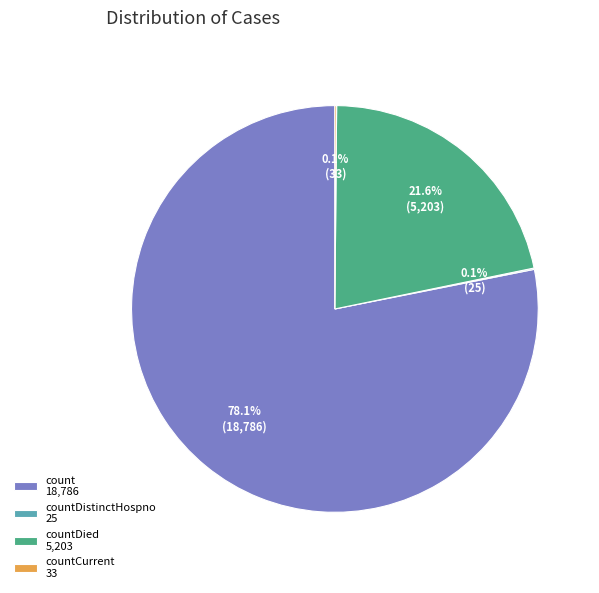

Is the sum of countDied 5,203 and count 18,786 greater than half?

Yes